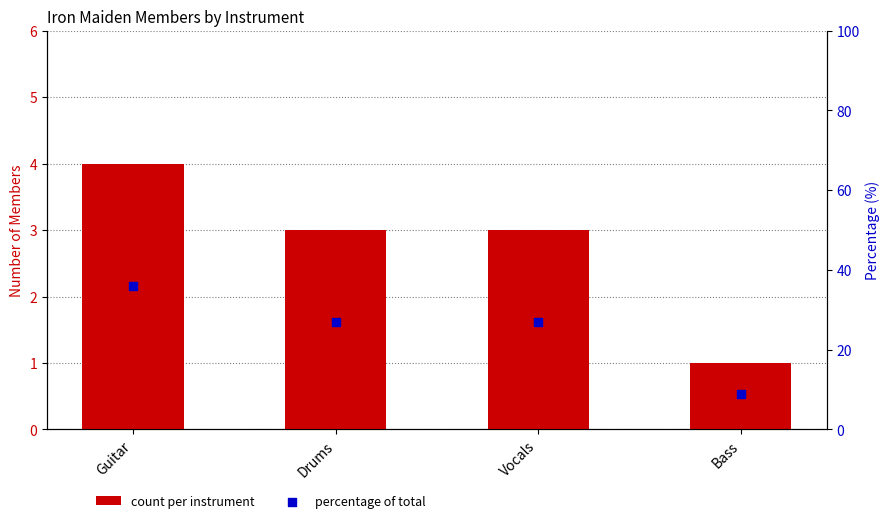

At how many categories does at least one series exceed 8?

4